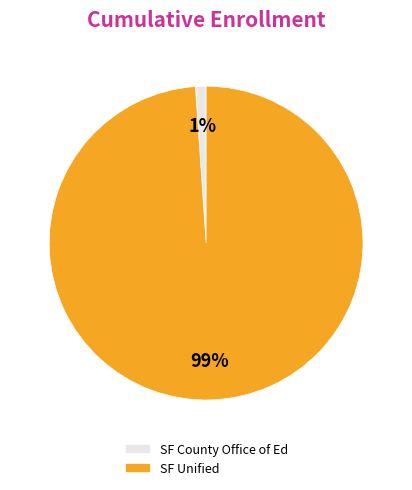

What percentage is the SF Unified slice, to the nearest percent?

99%